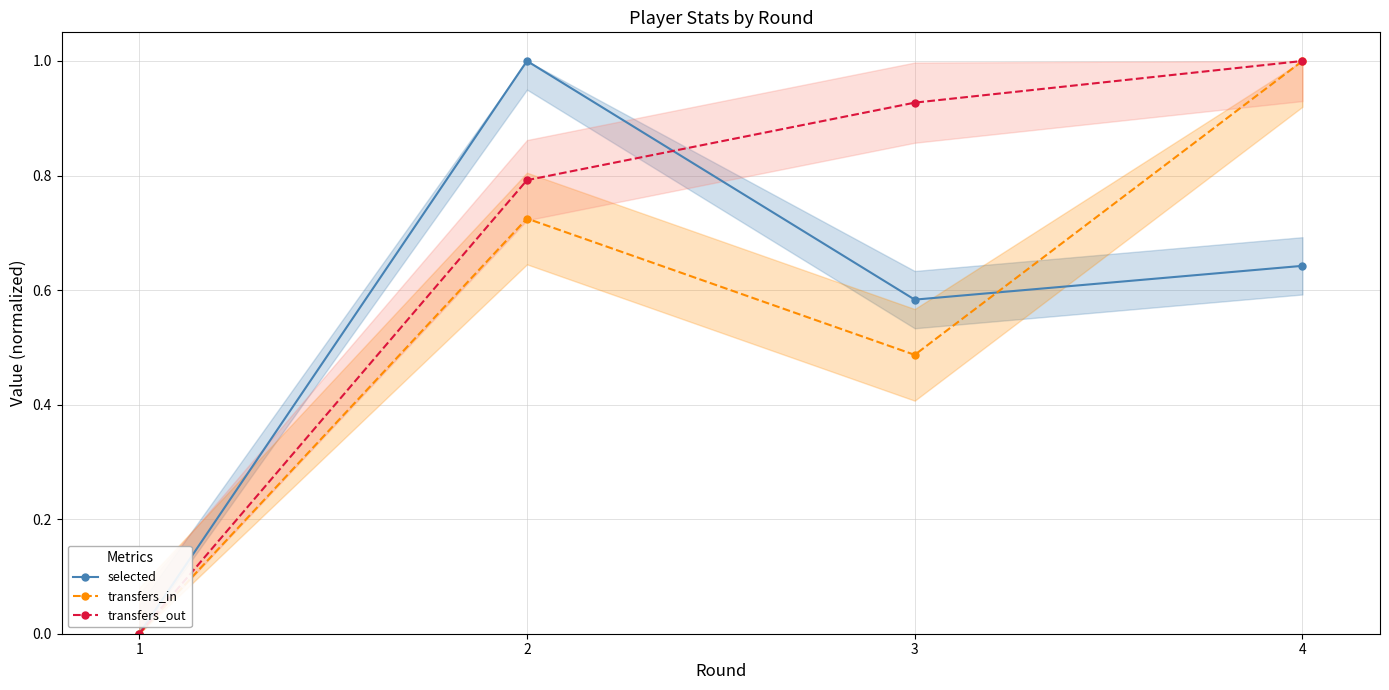

How many times do selected and transfers_out cross each other?

1